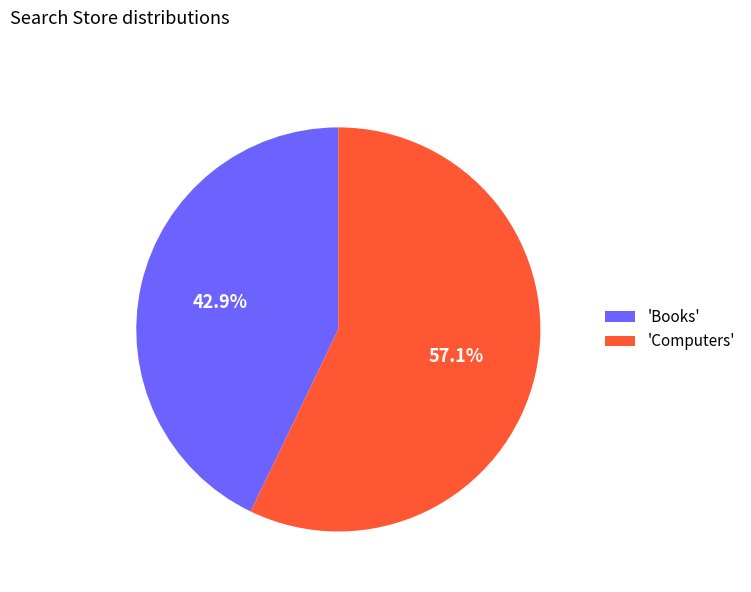

Which has a higher value, 'Computers' or 'Books'?

'Computers'